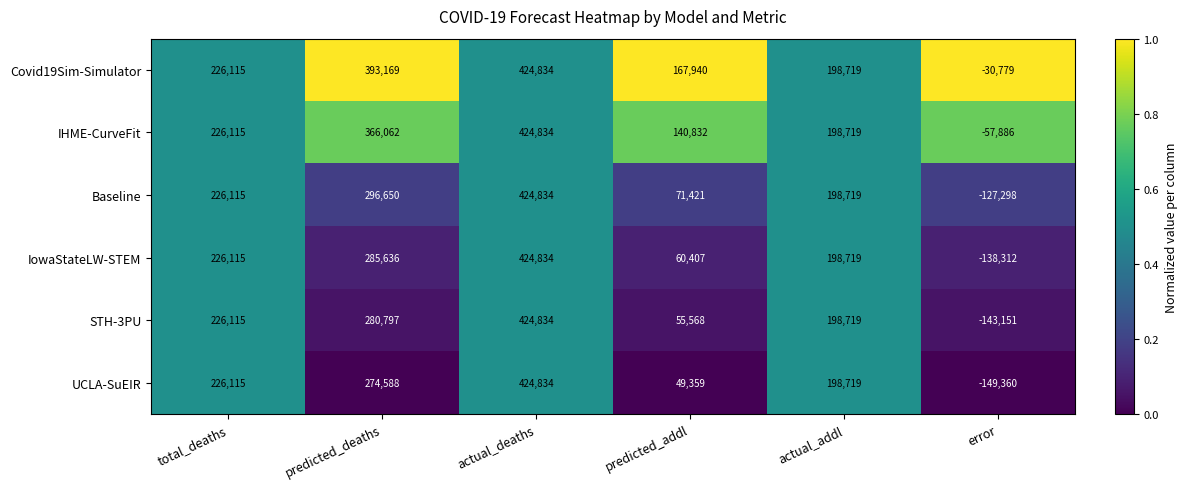

What is the sum of the IowaStateLW-STEM values at predicted_deaths and actual_deaths?

710470